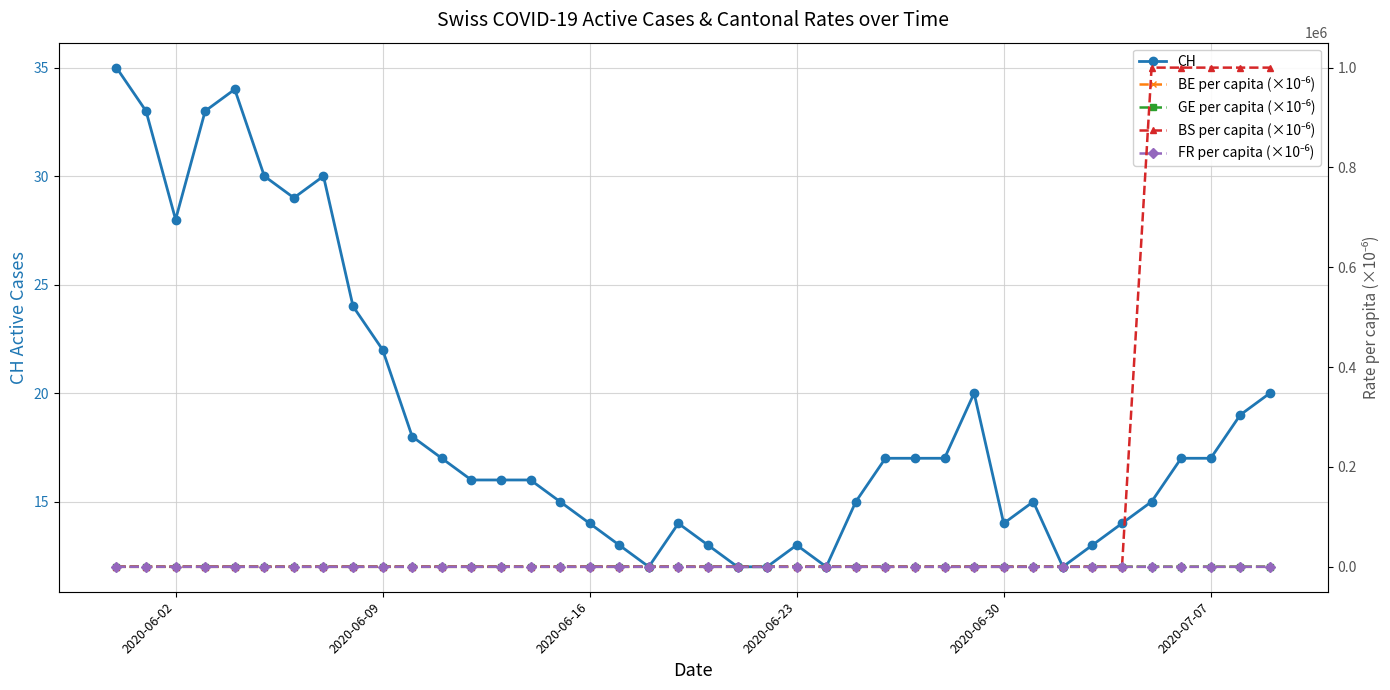

True or false: FR per capita (×10⁻⁶) and BS per capita (×10⁻⁶) cross at least once.

False